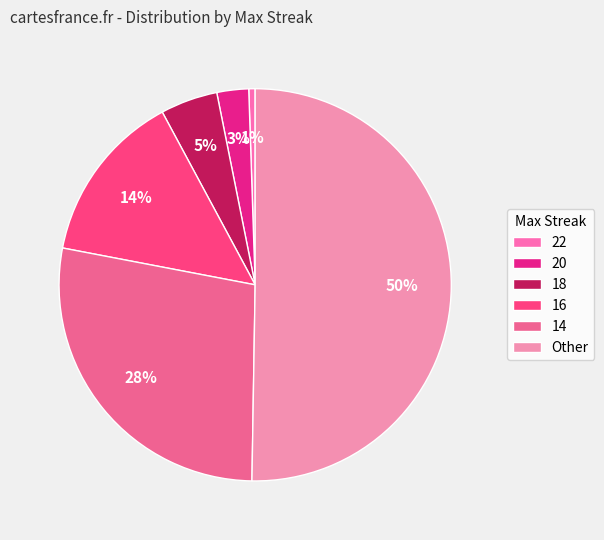

Does 18 account for over 50% of the chart?

No